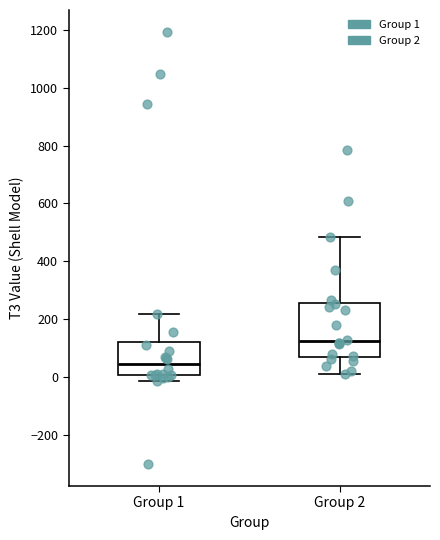

Which box has the highest median line?

Group 2